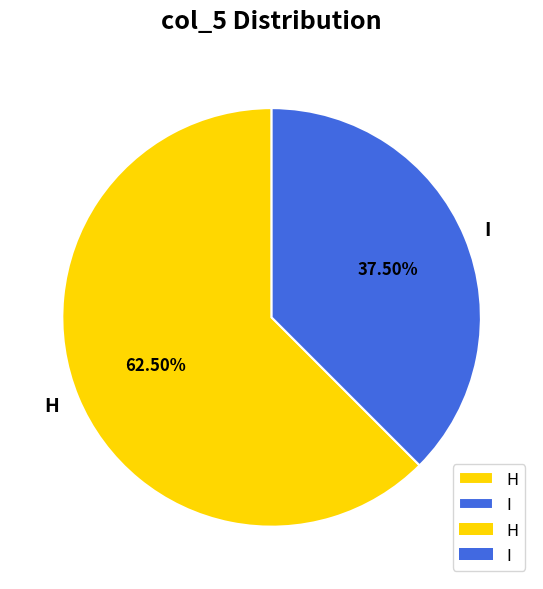

Which slice is the smallest?

I